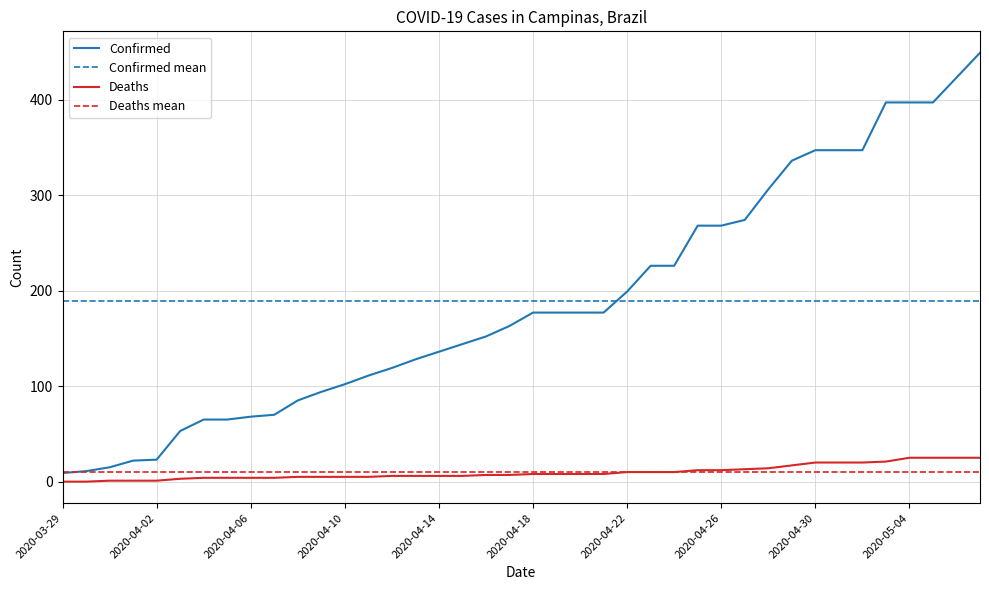

True or false: Confirmed mean and Deaths intersect in this chart.

False